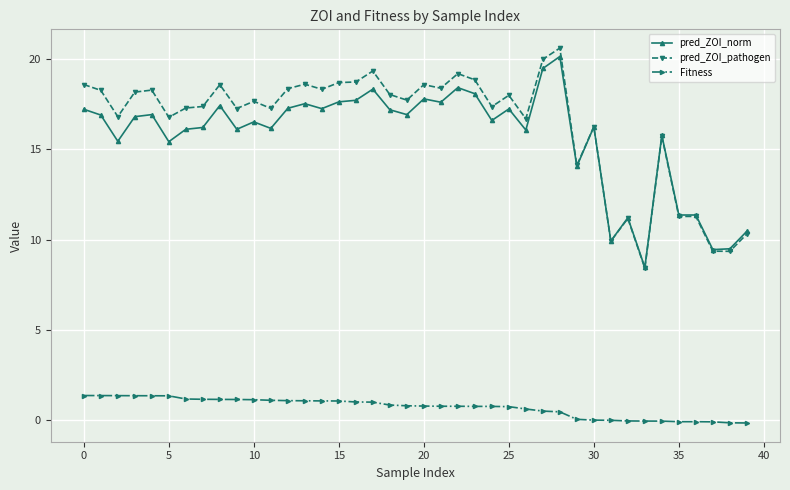

What is the greatest value displayed?

20.6